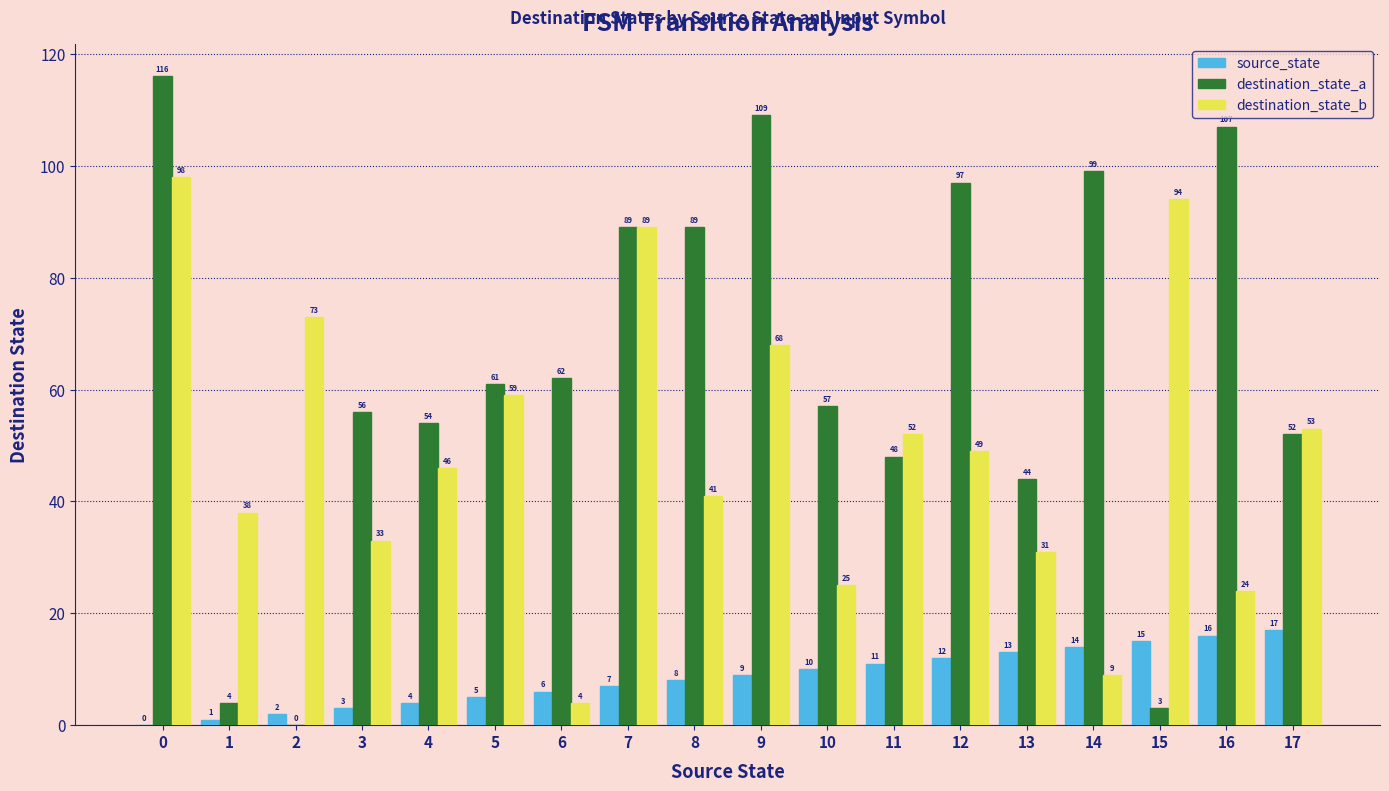

True or false: destination_state_a has a value of 48 at 11.

True